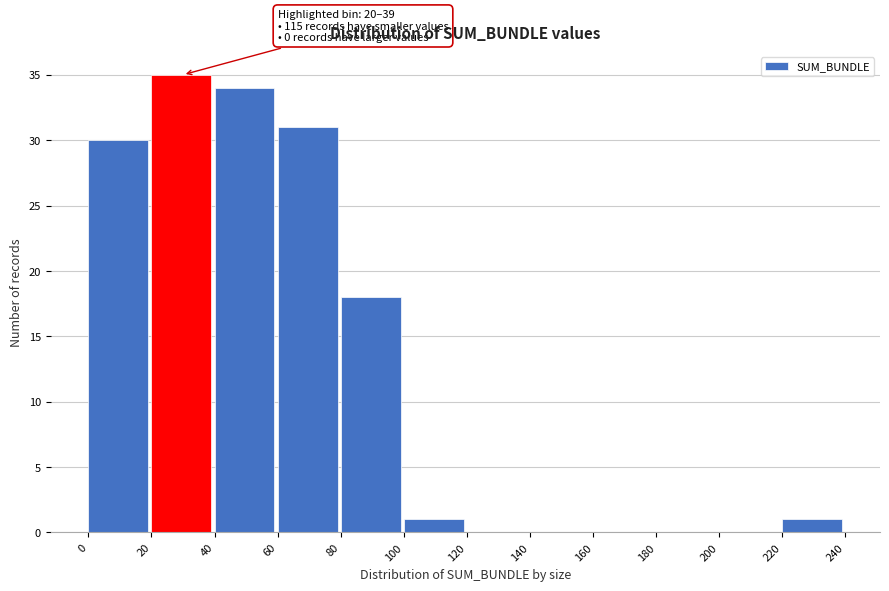

Which range on the x-axis has the tallest bar?

20 to 40